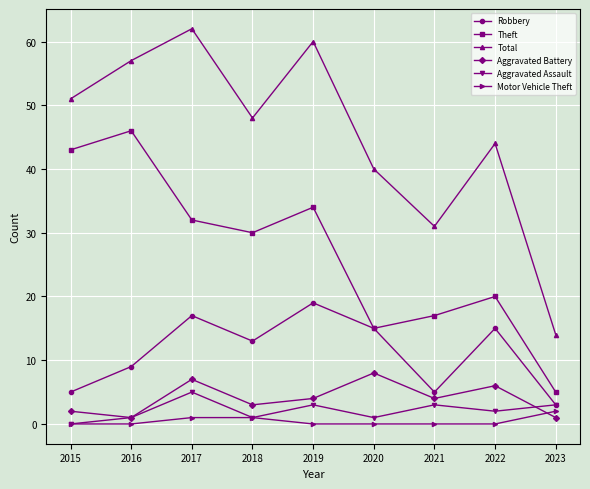

True or false: Robbery and Motor Vehicle Theft intersect in this chart.

False